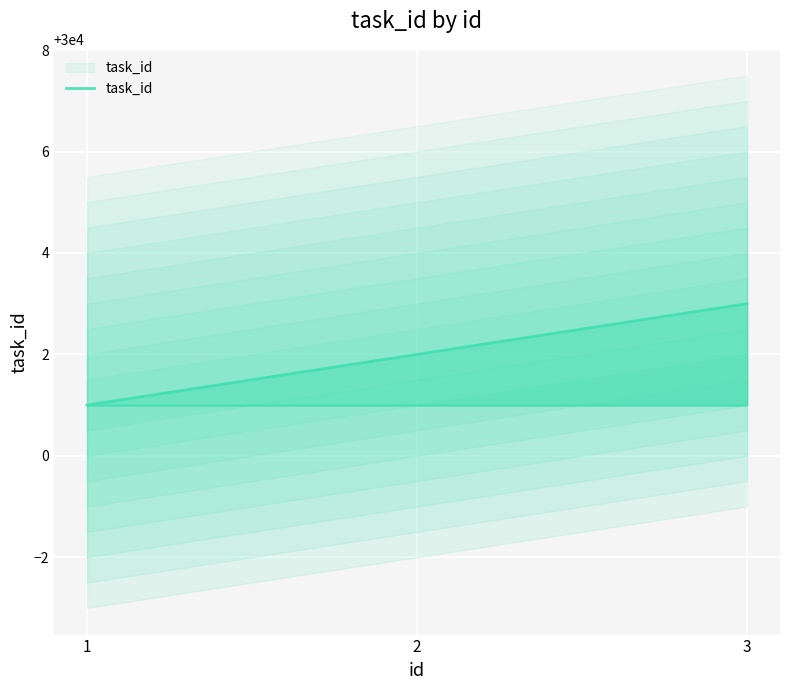

What is the value of the 2nd point from the left?

30002